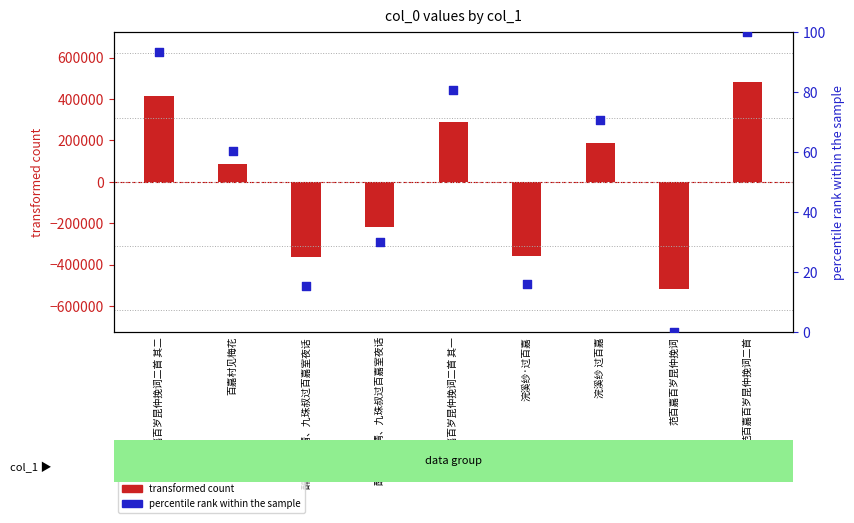

Is the value of transformed count at 醉翁子·仲清、九珠叔过百嘉室夜话 greater than the value of percentile rank within the sample at 范百嘉百岁昆仲挽词?

No